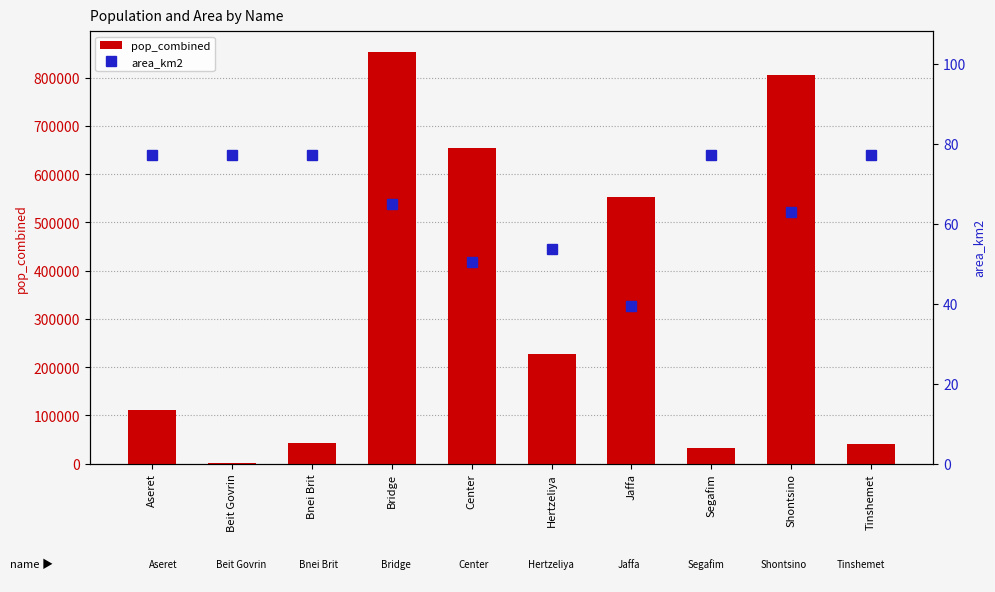

Reading left to right, what are all the values shown in this chart?

pop_combined: 110652.0	596.0	42619.0	853497.0	654018.0	226007.0	552812.0	31511.0	805409.0	40370.0
area_km2: 77.3	77.3	77.3	64.9	50.5	53.7	39.3	77.3	62.9	77.3